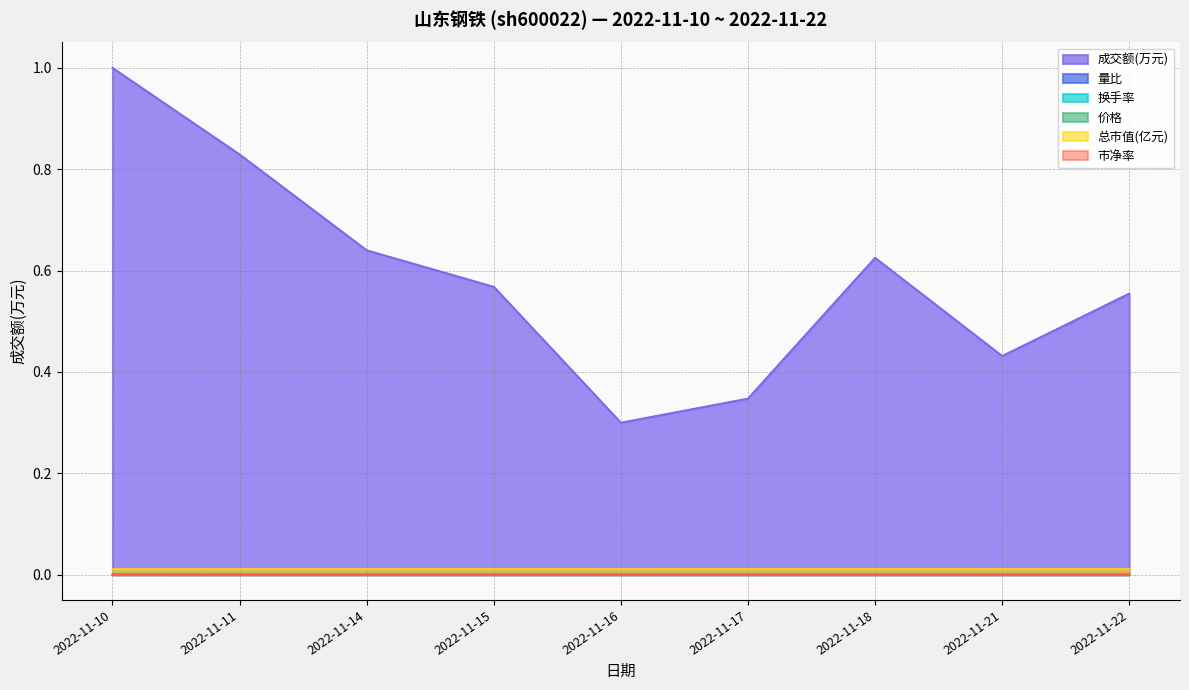

Which has a higher value, 2022-11-16 or 2022-11-15?

2022-11-15